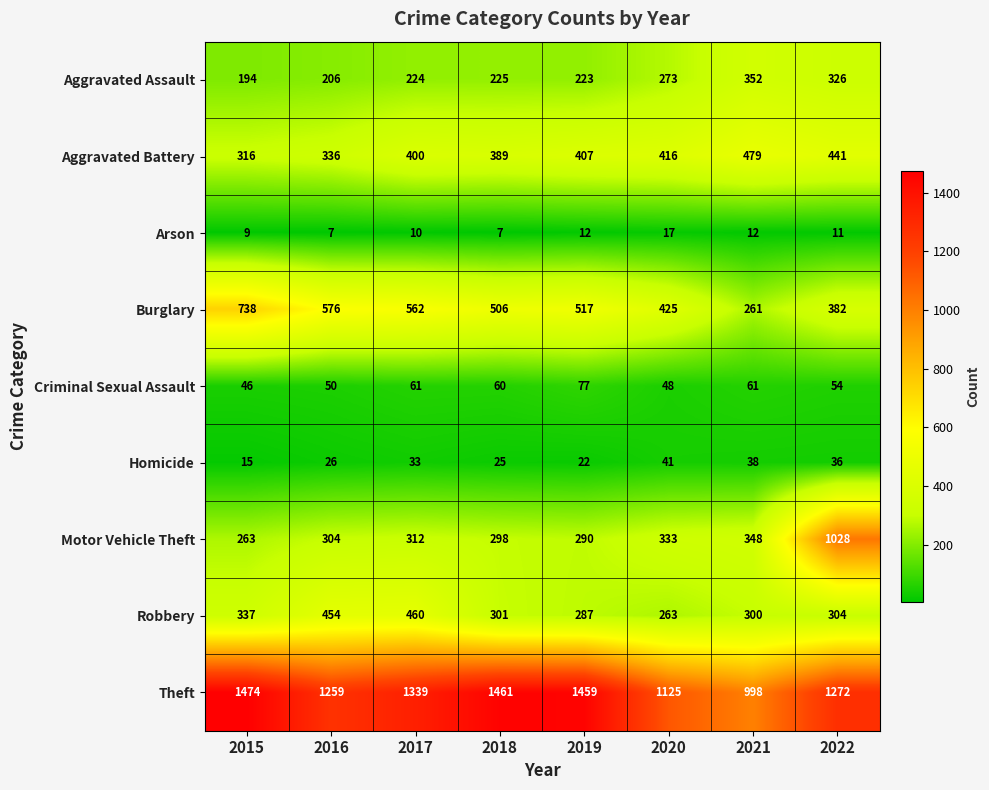

At which category is the sum across all series the highest?

2022